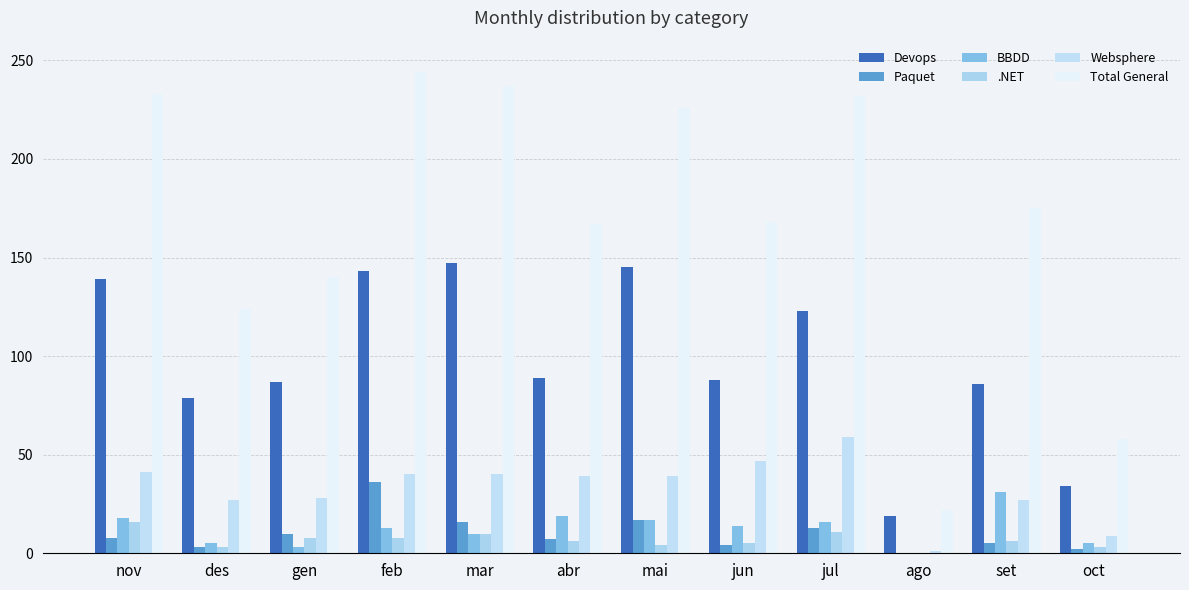

Is the value of Total General at mai greater than the value of Websphere at nov?

Yes